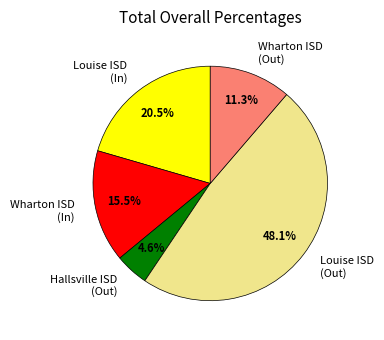

Which slice is the largest?

Louise ISD (Out)